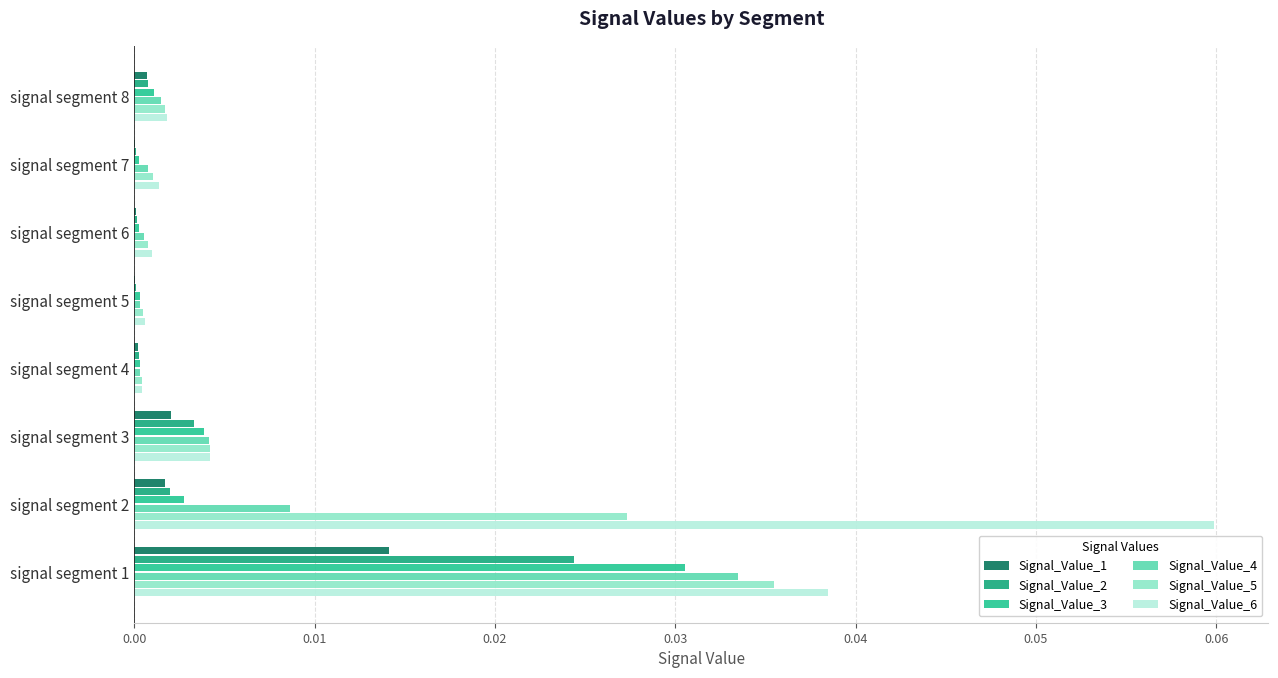

Rank the series by their maximum value, from highest to lowest.

Signal_Value_6, Signal_Value_5, Signal_Value_4, Signal_Value_3, Signal_Value_2, Signal_Value_1